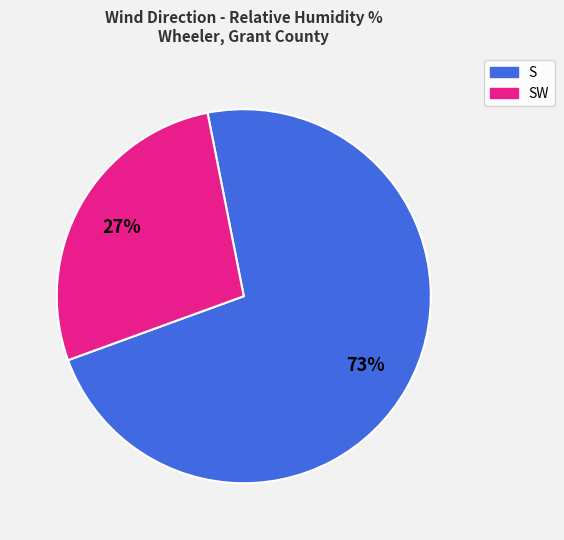

Is there a majority slice in this chart?

Yes